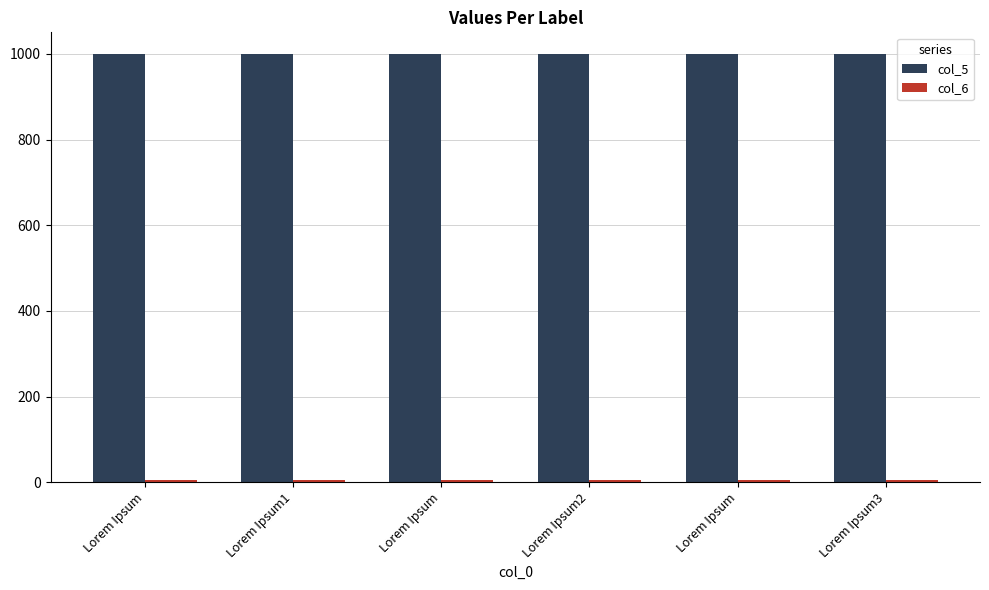

What is the sum of all col_5 values?

6000